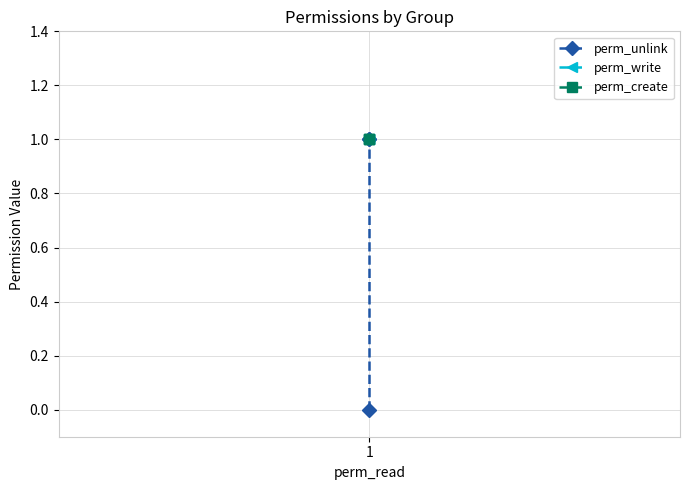

Where is perm_create nearest to the value 1?

1